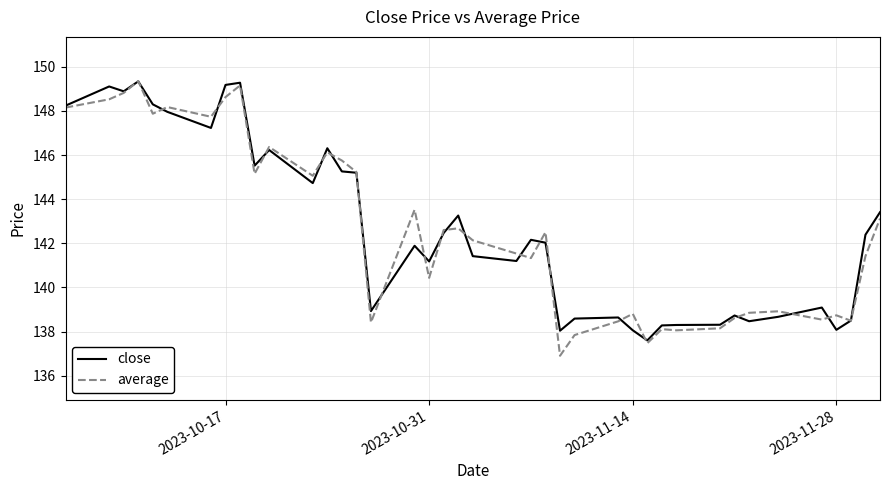

What is the average value of the average series?

142.6